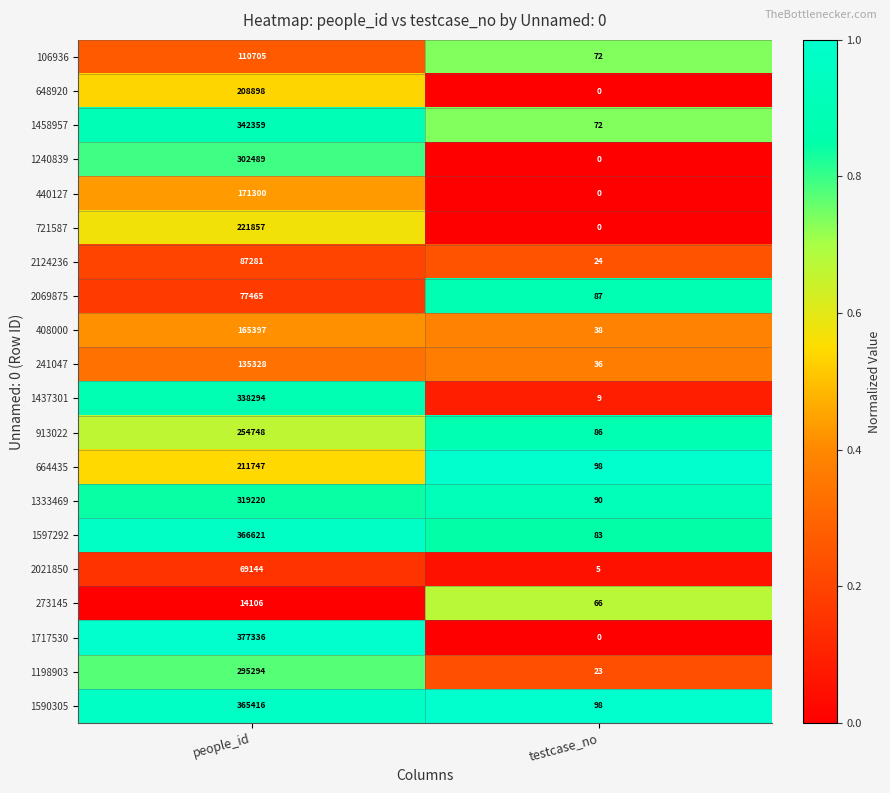

What is the sum of the 273145 values at testcase_no and people_id?

14172